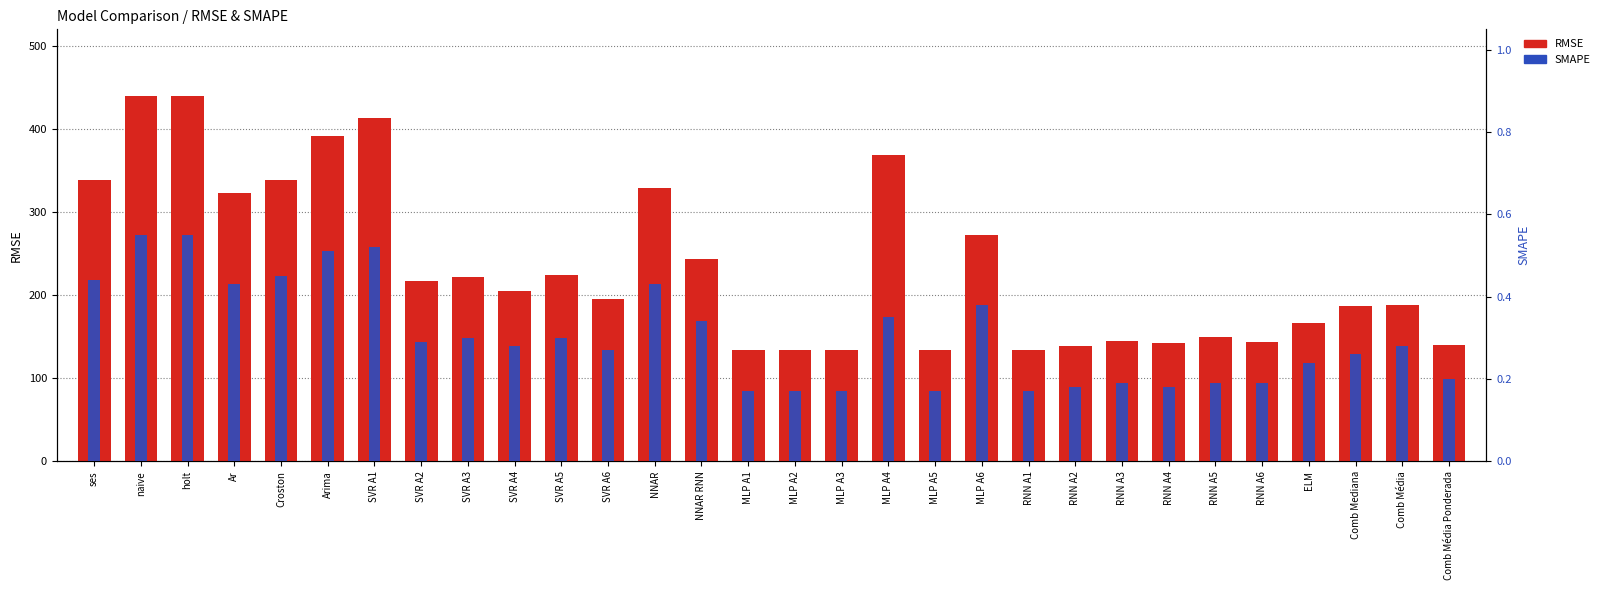

At which category is the sum across all series the highest?

naive